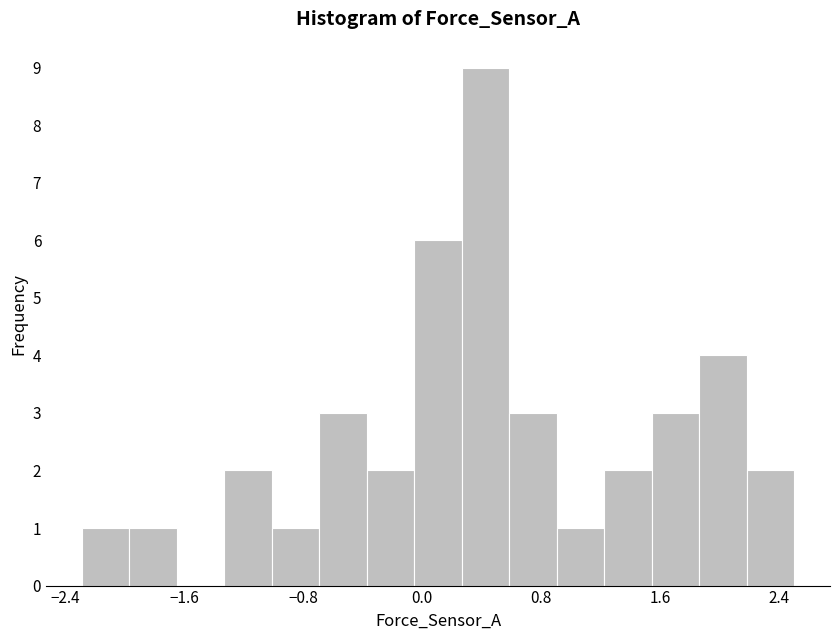

Around what value on the x-axis is the tallest bar? Give the approximate position of its centre, as read against the axis.

0.4